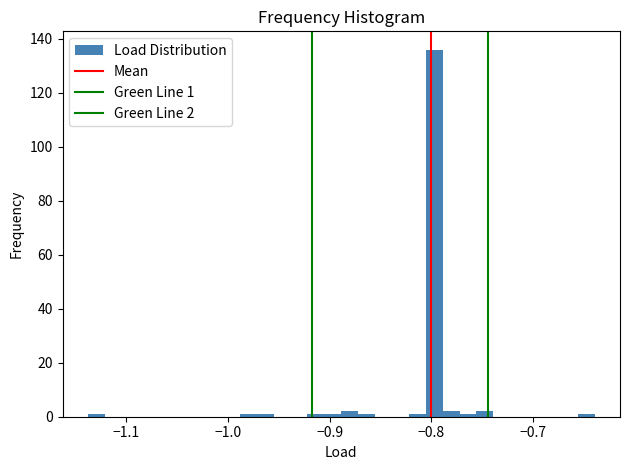

Around what value on the x-axis is the tallest bar? Give the approximate position of its centre, as read against the axis.

-0.80